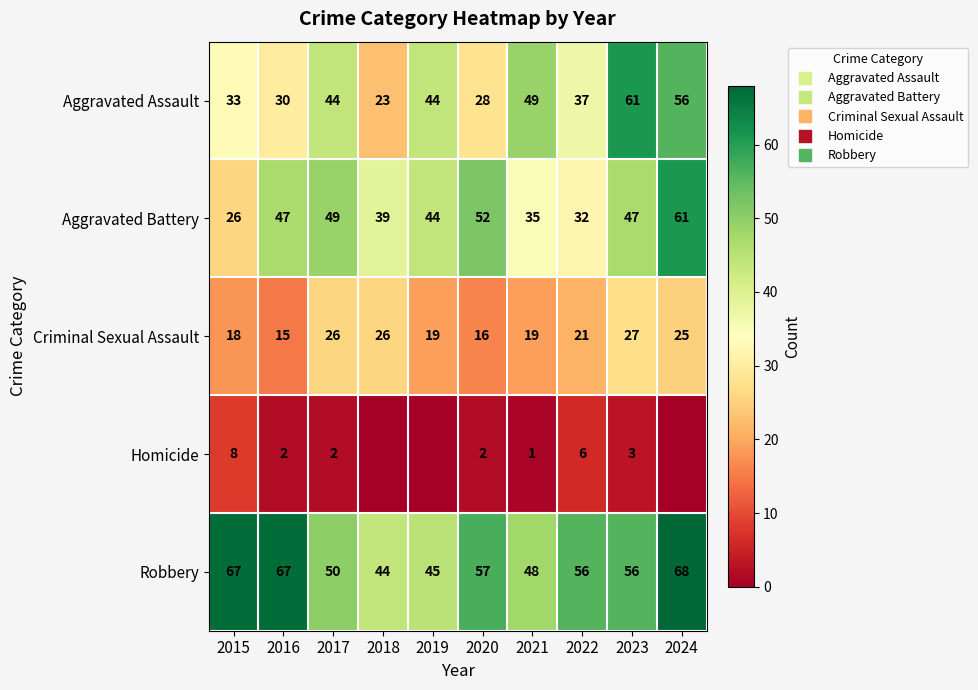

Rank the categories by Criminal Sexual Assault value from lowest to highest.

2016, 2020, 2015, 2019, 2021, 2022, 2024, 2017, 2018, 2023